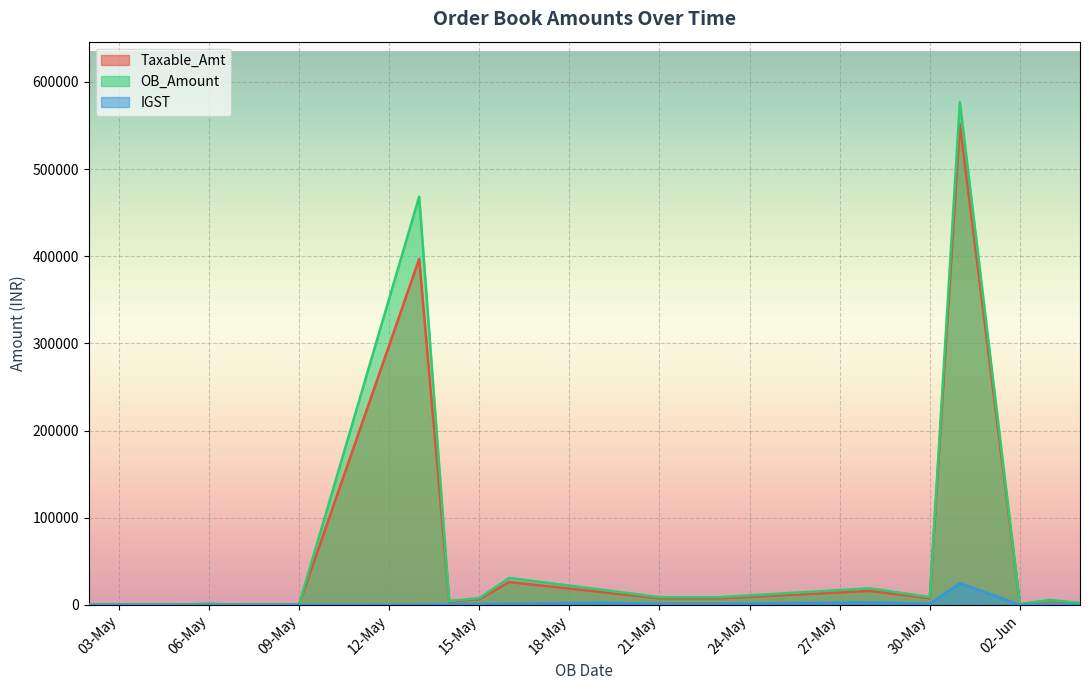

How many lines are shown in the chart?

3